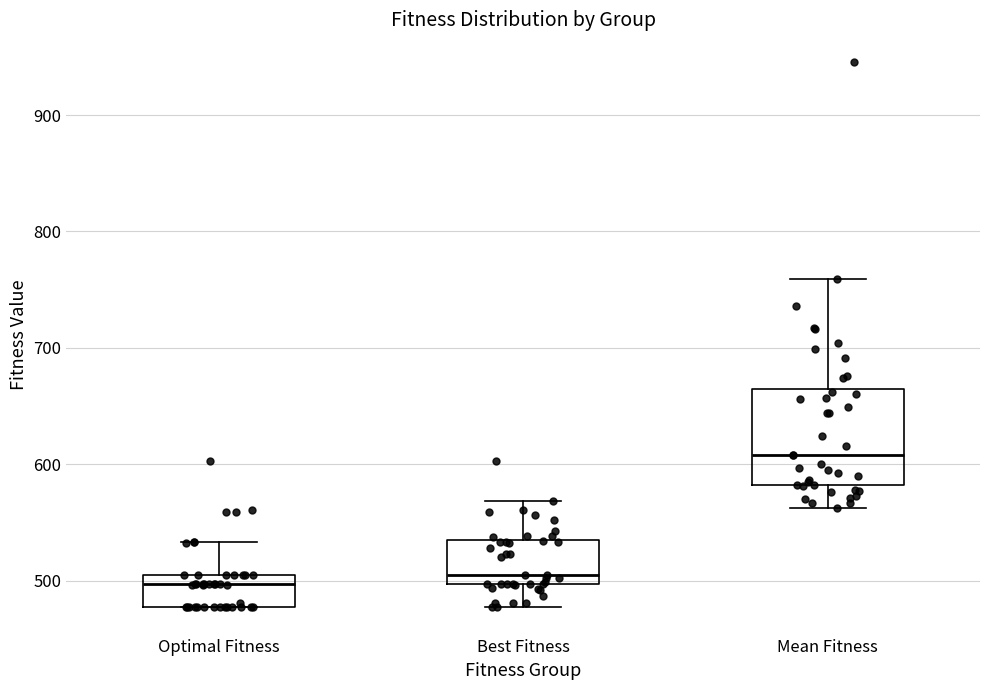

Which box is the tallest, from its lower edge to its upper edge?

Mean Fitness